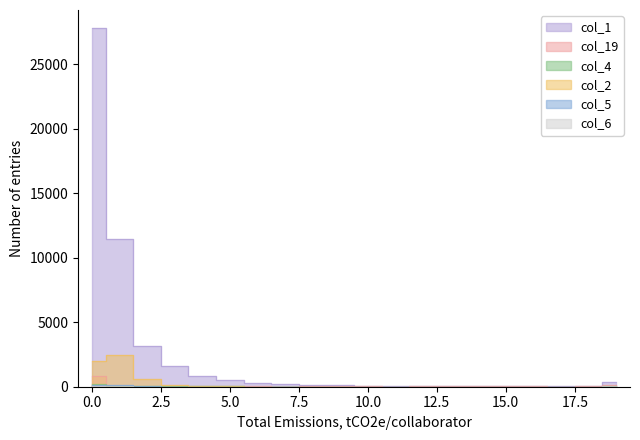

Is the value of col_5 at 5 greater than the value of col_2 at 18?

Yes